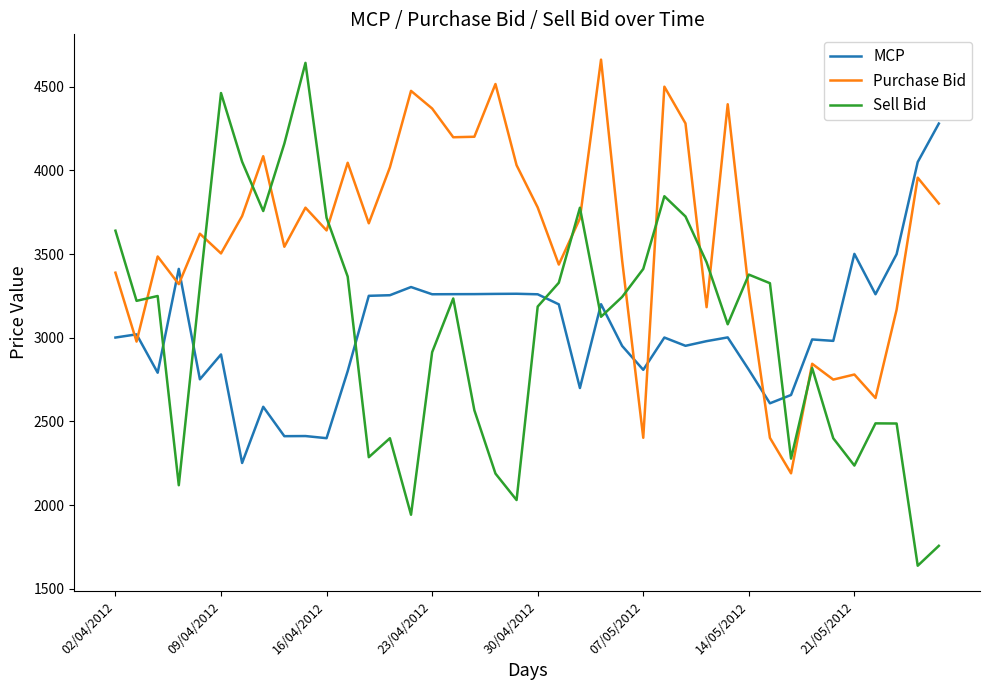

What is the smallest value displayed?

1637.7